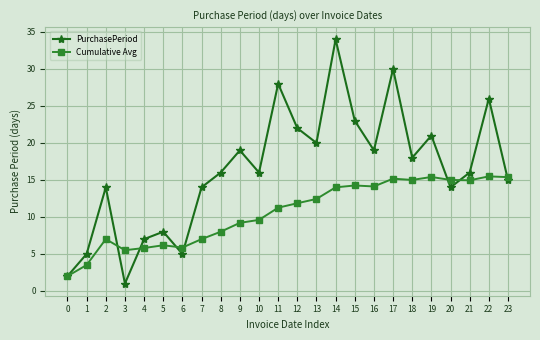

True or false: PurchasePeriod has a value of 14.0 at 20.

True